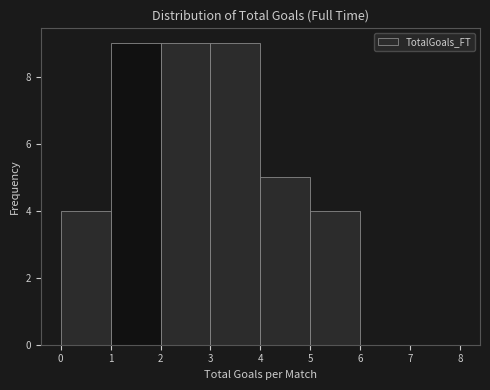

What is the height of the bar covering 0 to 1 on the x-axis? The values are not printed on the chart, so give them approximately, as read against the axis.

4